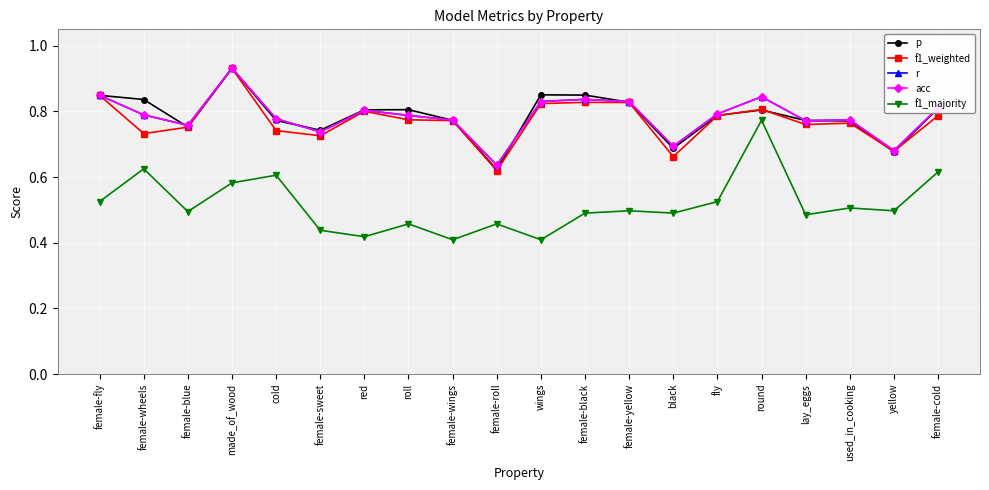

At how many categories does at least one series exceed 0?

20